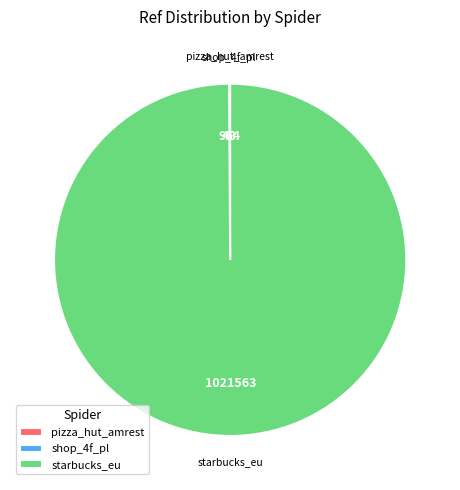

What is the largest slice in the pie chart?

starbucks_eu